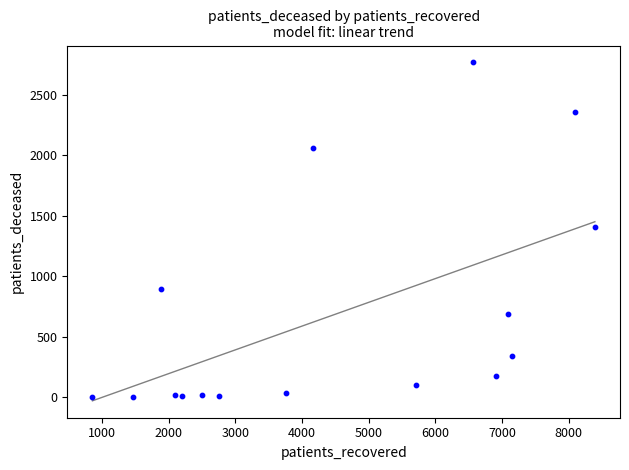

What is the range of X values (max minus min)?

7535